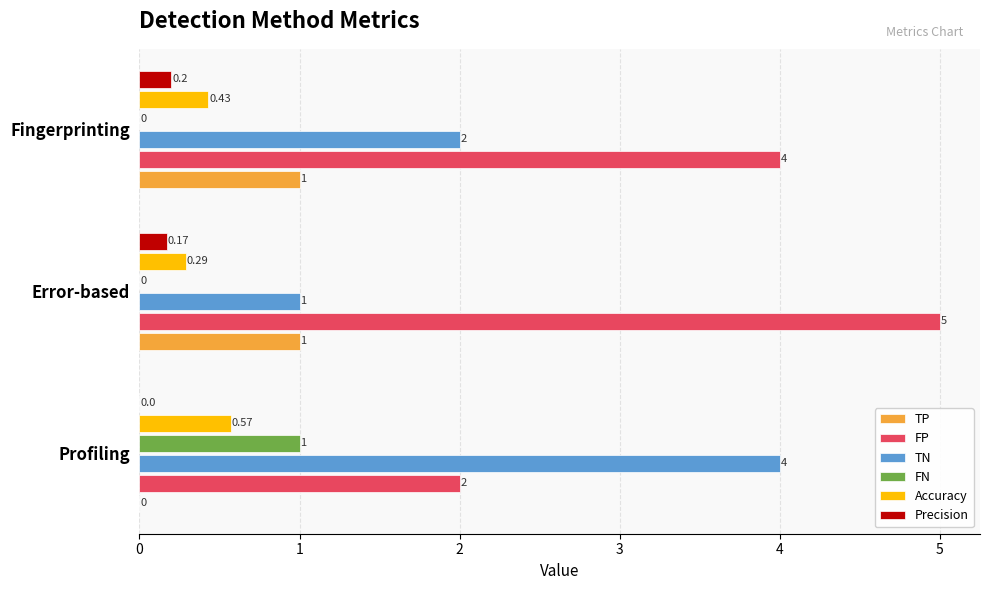

Which series has the largest total across all categories?

FP